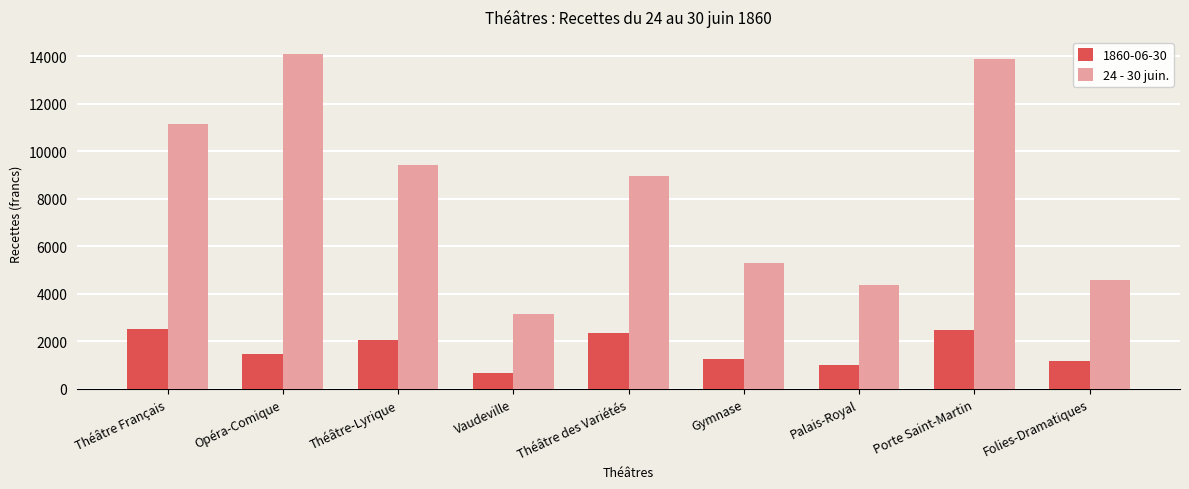

What is the label of the 7th bar from the left?

Palais-Royal